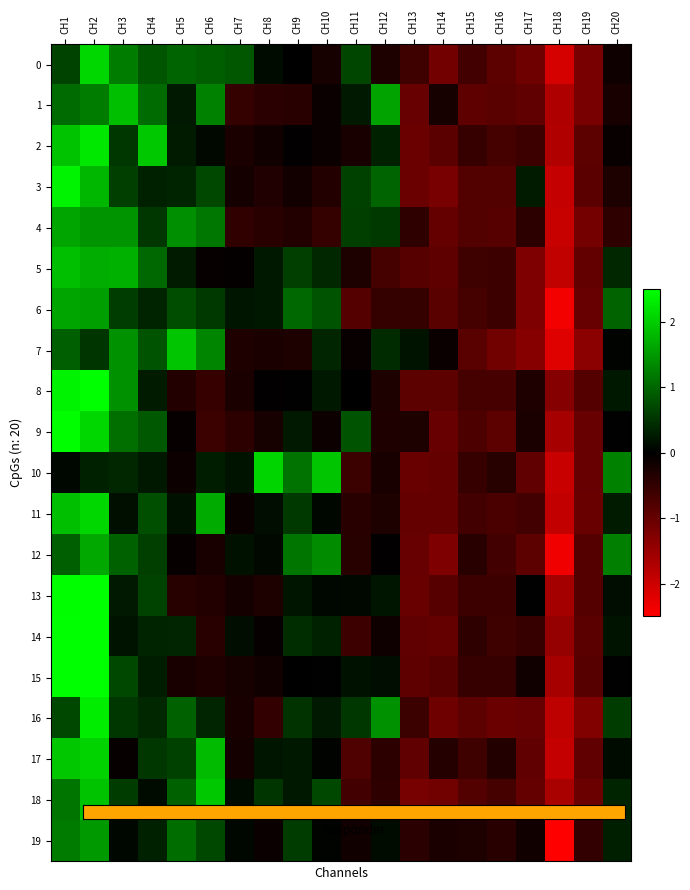

List the series in order of their peak value, highest first.

13, 15, 14, 8, 9, 3, 16, 2, 0, 11, 10, 17, 18, 7, 1, 5, 12, 4, 6, 19